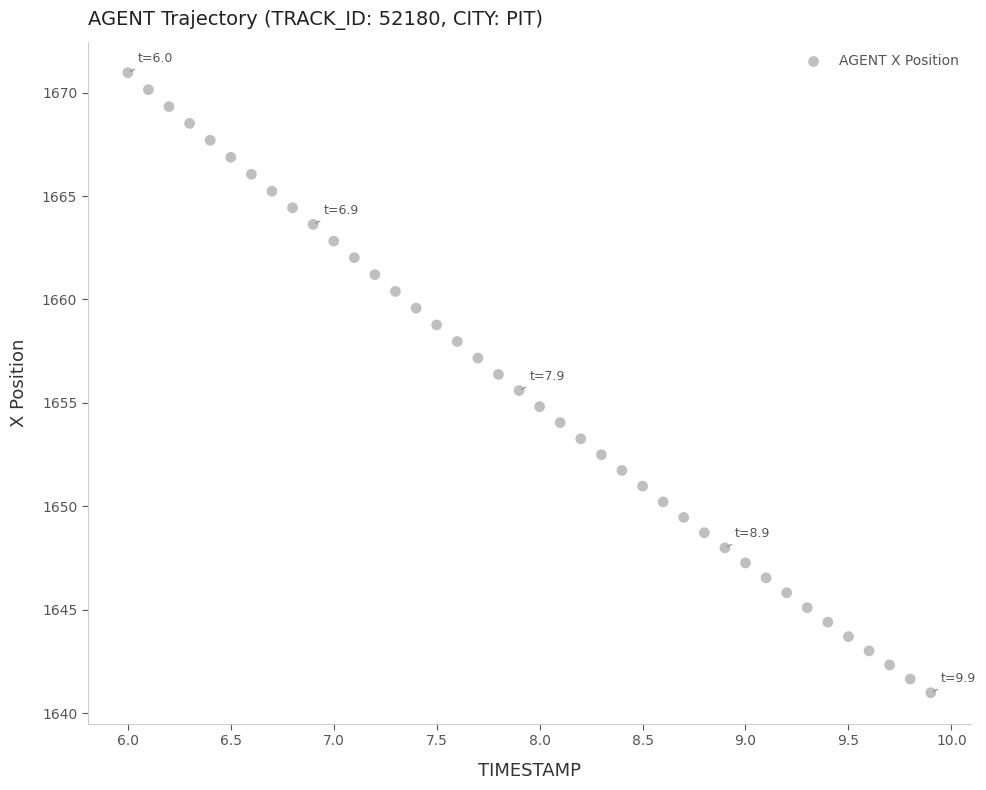

What is the range of X values (max minus min)?

3.9